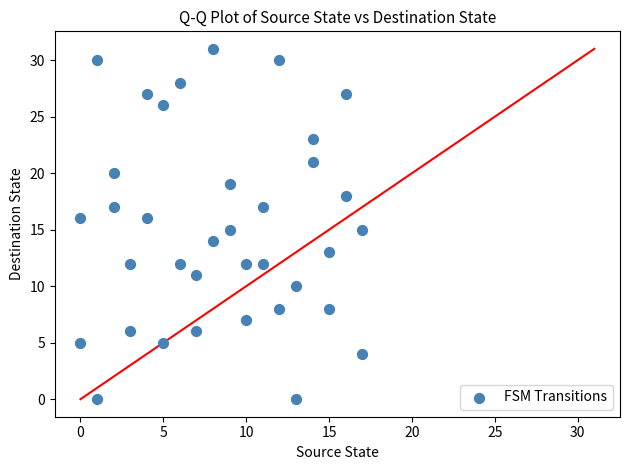

What is the range of Y values (max minus min)?

31